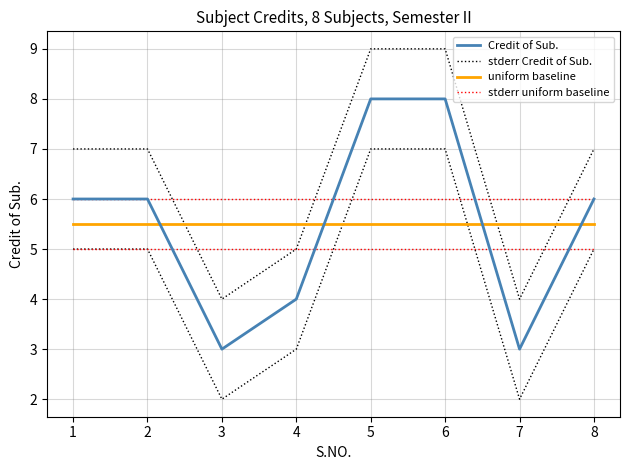

The stderr uniform baseline series shows 6.0 at 1. True or false?

True